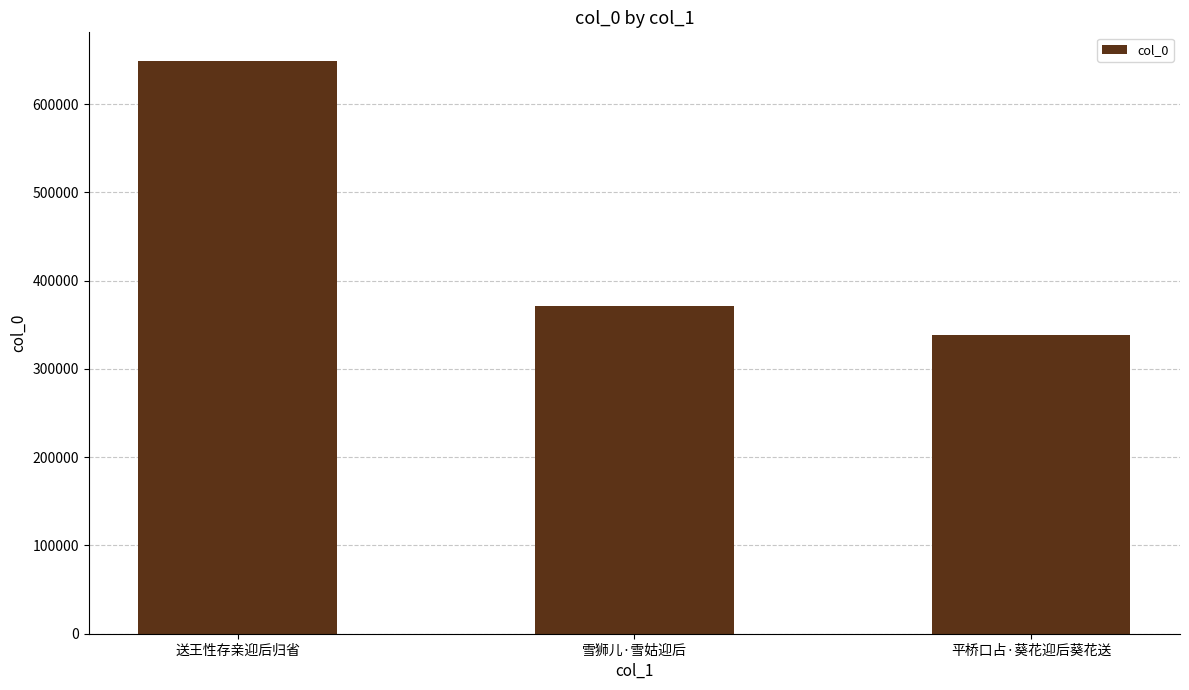

What is the change in value from 送王性存亲迎后归省 to 平桥口占·葵花迎后葵花送?

-310617